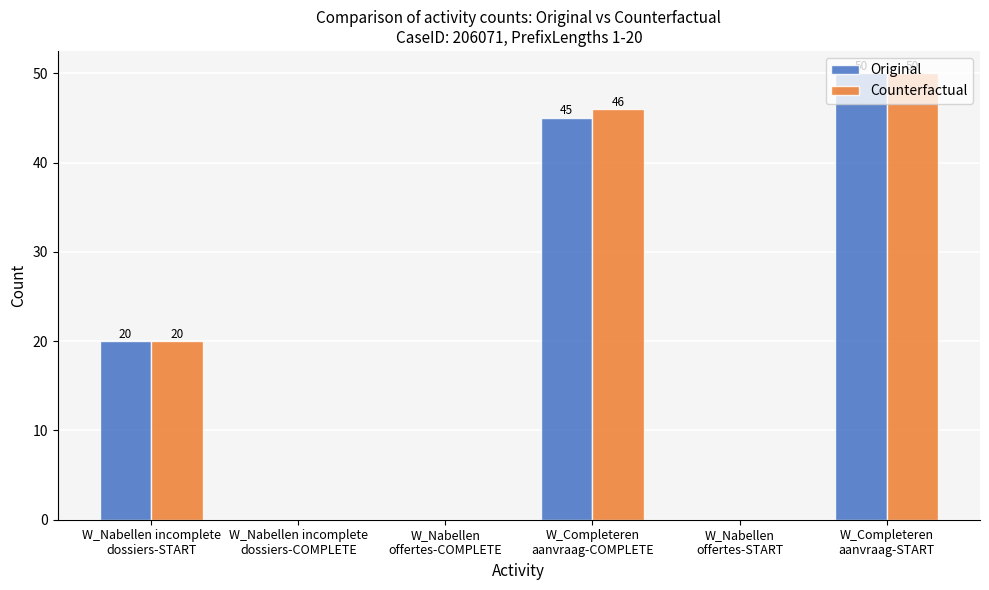

Are the bars horizontal?

No